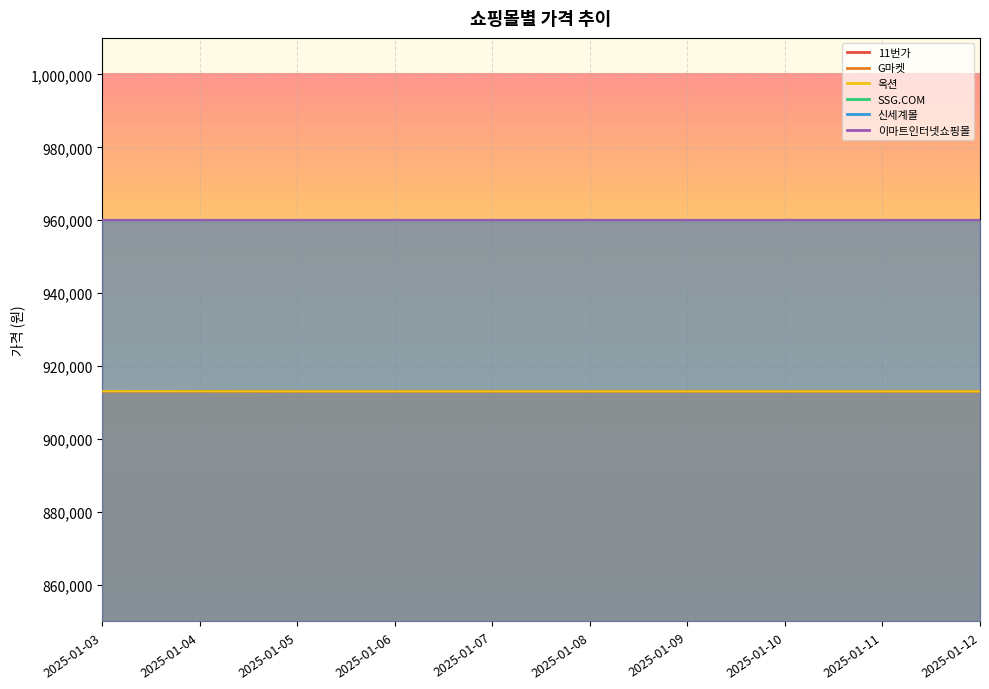

The value of 옥션 at 2025-01-04 is 913110. True or false?

True